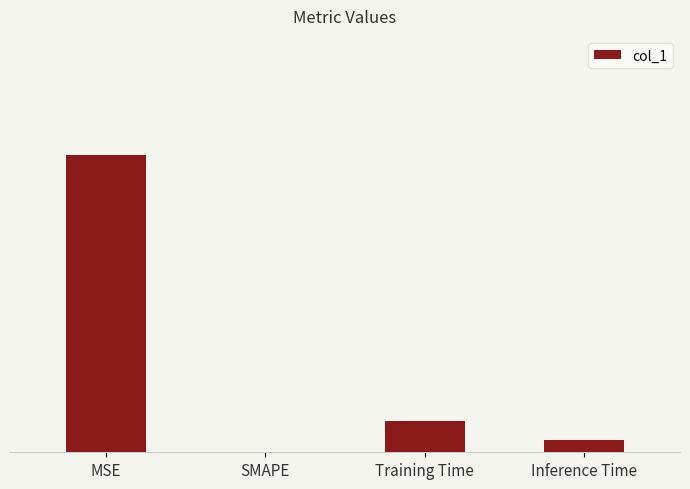

What is the difference between the maximum and minimum values?

0.1